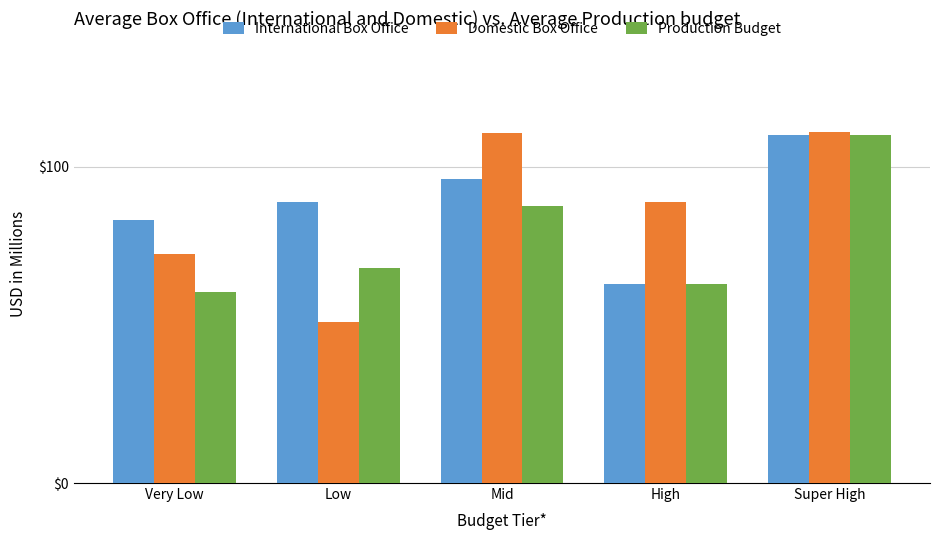

How many bars are there in each group?

3